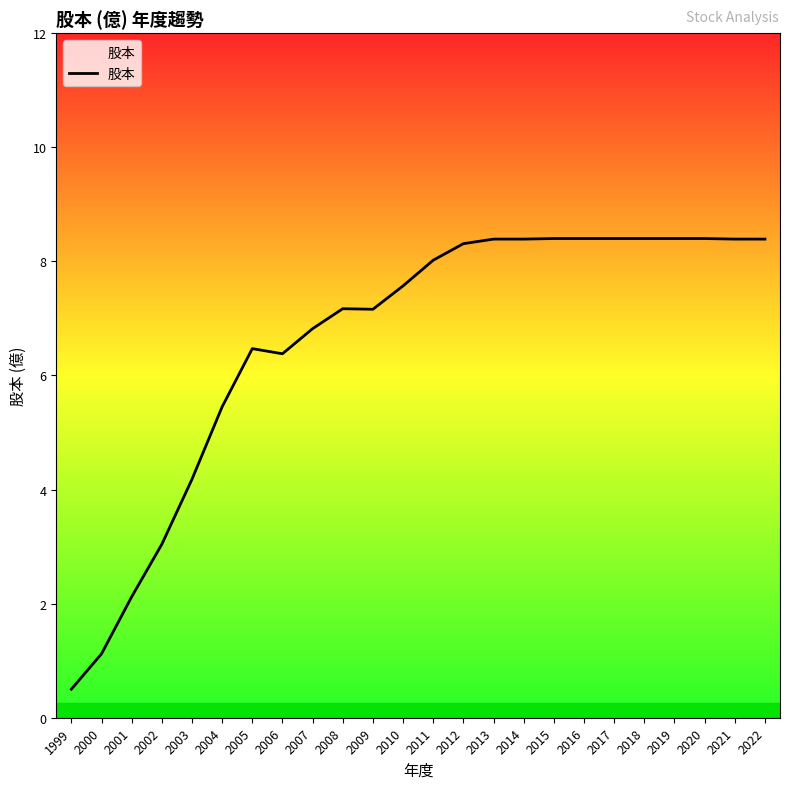

What is the change in value from 2001 to 2018?

+6.3